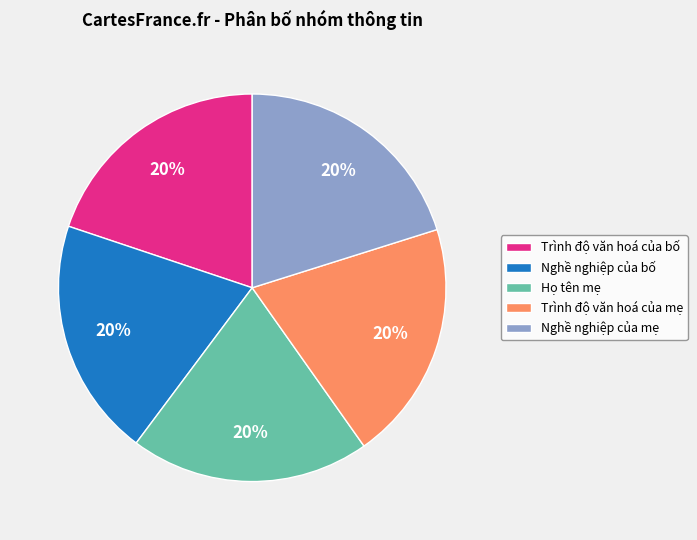

Do Họ tên mẹ and Nghề nghiệp của bố together represent more than half of the pie?

No